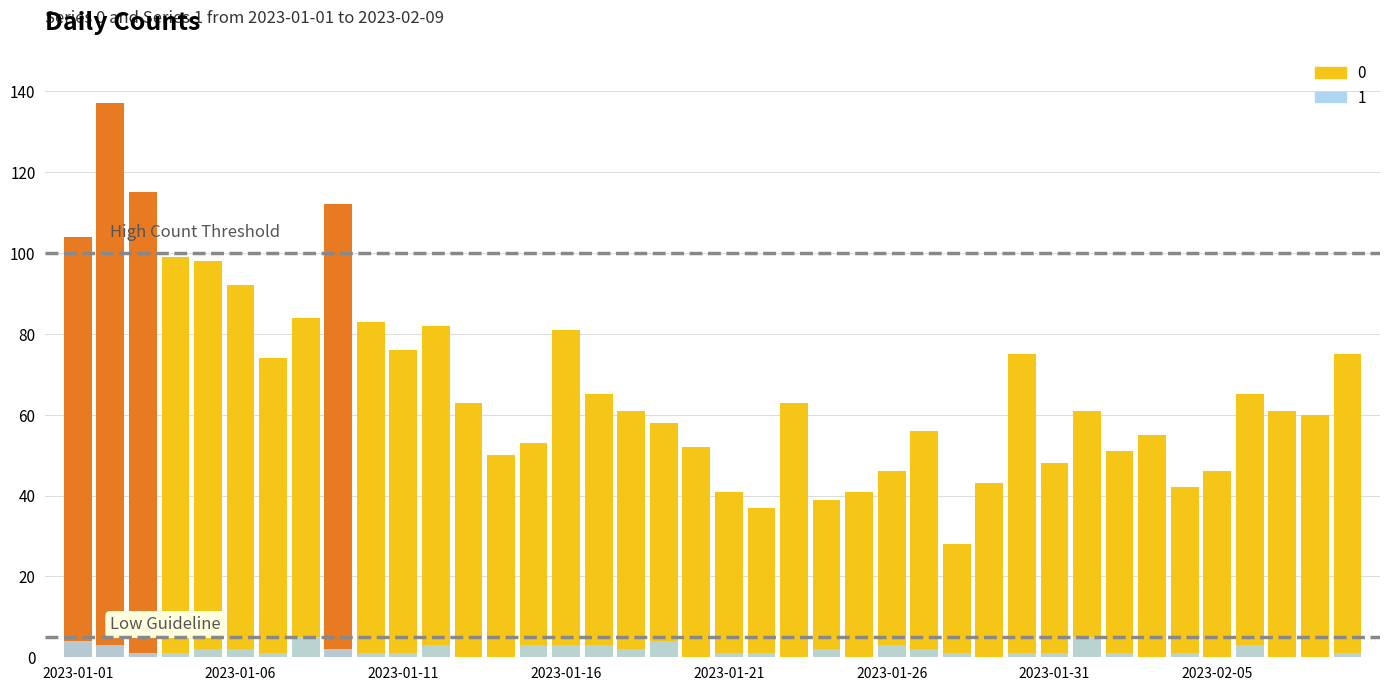

Reading left to right, list all the values displayed in this chart.

0: 2023-01-01=104	2023-01-02=137	2023-01-03=115	2023-01-04=99	2023-01-05=98	2023-01-06=92	2023-01-07=74	2023-01-08=84	2023-01-09=112	2023-01-10=83	2023-01-11=76	2023-01-12=82	2023-01-13=63	2023-01-14=50	2023-01-15=53	2023-01-16=81	2023-01-17=65	2023-01-18=61	2023-01-19=58	2023-01-20=52	2023-01-21=41	2023-01-22=37	2023-01-23=63	2023-01-24=39	2023-01-25=41	2023-01-26=46	2023-01-27=56	2023-01-28=28	2023-01-29=43	2023-01-30=75	2023-01-31=48	2023-02-01=61	2023-02-02=51	2023-02-03=55	2023-02-04=42	2023-02-05=46	2023-02-06=65	2023-02-07=61	2023-02-08=60	2023-02-09=75
1: 2023-01-01=4	2023-01-02=3	2023-01-03=1	2023-01-04=1	2023-01-05=2	2023-01-06=2	2023-01-07=1	2023-01-08=5	2023-01-09=2	2023-01-10=1	2023-01-11=1	2023-01-12=3	2023-01-13=0	2023-01-14=0	2023-01-15=3	2023-01-16=3	2023-01-17=3	2023-01-18=2	2023-01-19=4	2023-01-20=0	2023-01-21=1	2023-01-22=1	2023-01-23=0	2023-01-24=2	2023-01-25=0	2023-01-26=3	2023-01-27=2	2023-01-28=1	2023-01-29=0	2023-01-30=1	2023-01-31=1	2023-02-01=5	2023-02-02=1	2023-02-03=0	2023-02-04=1	2023-02-05=0	2023-02-06=3	2023-02-07=0	2023-02-08=0	2023-02-09=1